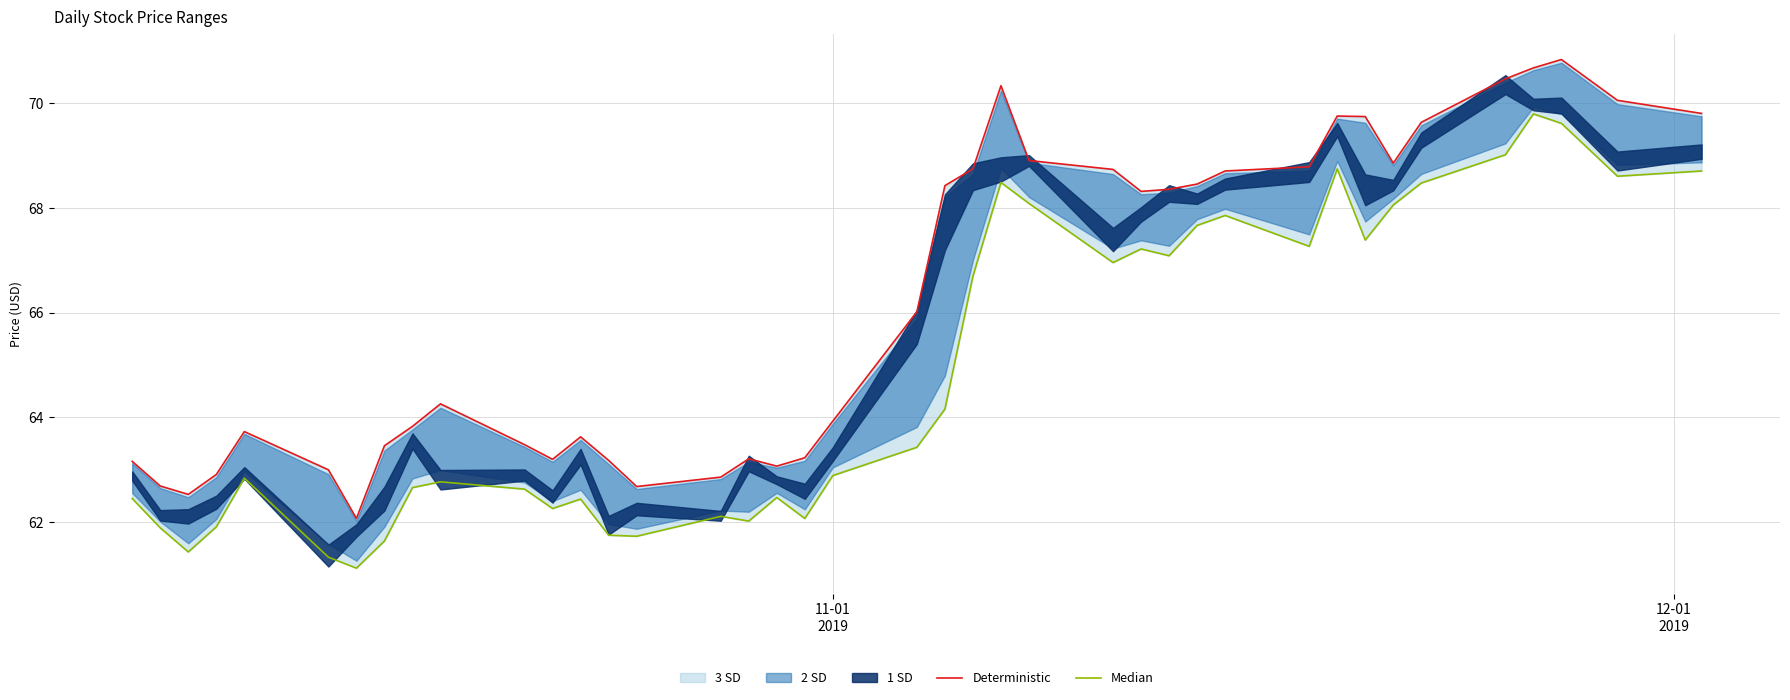

Which series has the largest total across all categories?

Deterministic